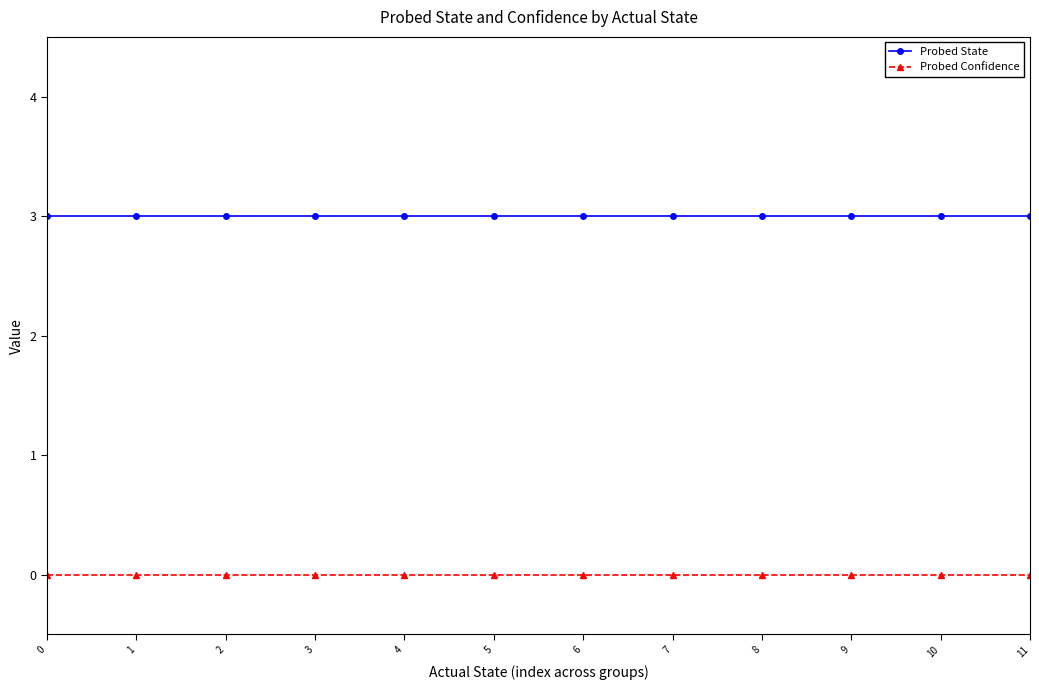

What are all the series names shown in the legend?

Probed State, Probed Confidence